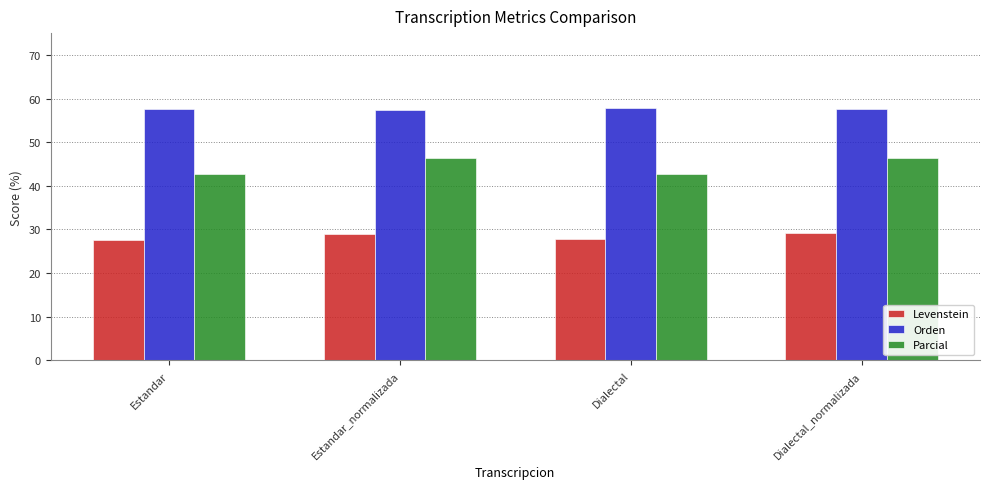

True or false: Parcial has a value of 61.8 at Dialectal.

False